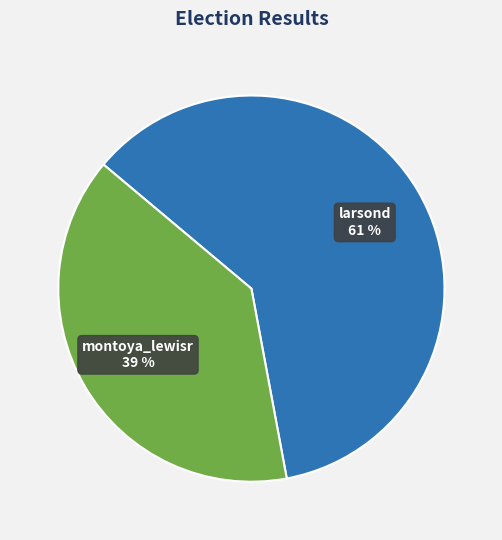

Does any single category account for the majority?

Yes